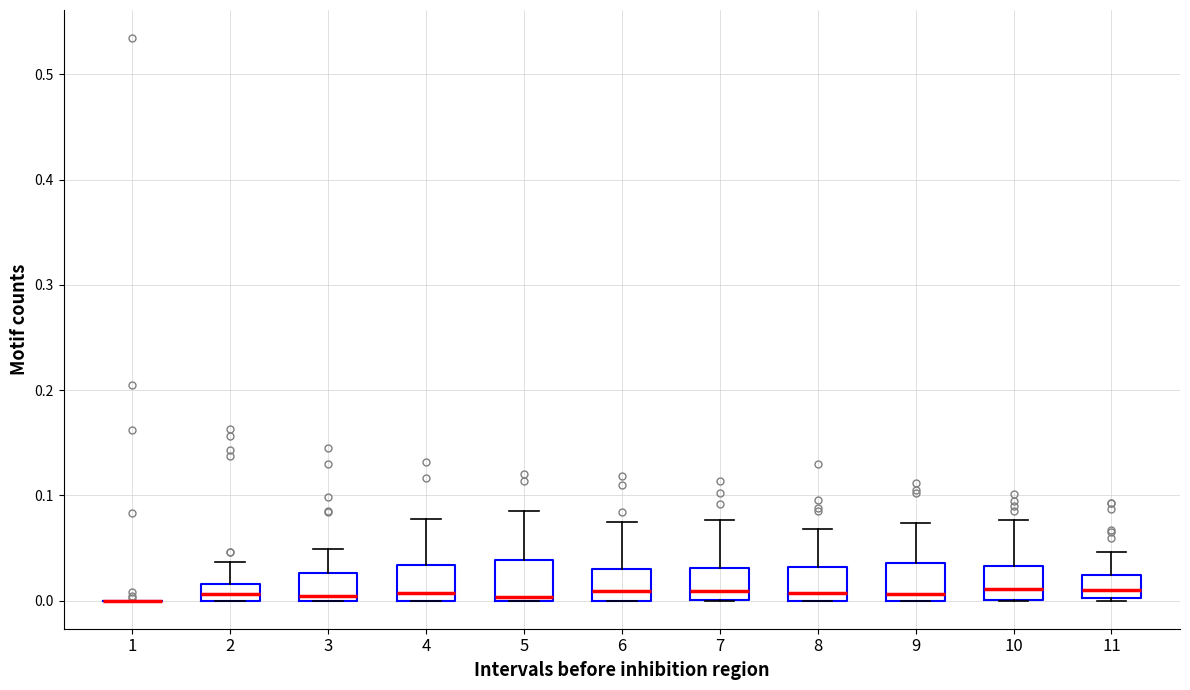

Reading left to right, read every box against the y-axis: the position of its median line, the range the box covers, and the ends of its whiskers. The values are not printed on the chart, so give them approximately, as read against the axis.

1: box collapsed to a line at 0.00, whiskers 0.00 to 0.00
2: median 0.01, box 0.00 to 0.02, whiskers 0.00 to 0.04
3: median 0.00 (just above the box's lower edge), box 0.00 to 0.03, whiskers 0.00 to 0.05
4: median 0.01, box 0.00 to 0.03, whiskers 0.00 to 0.08
5: median 0.00 (just above the box's lower edge), box 0.00 to 0.04, whiskers 0.00 to 0.09
6: median 0.01, box 0.00 to 0.03, whiskers 0.00 to 0.07
7: median 0.01, box 0.00 to 0.03, whiskers 0.00 to 0.08
8: median 0.01, box 0.00 to 0.03, whiskers 0.00 to 0.07
9: median 0.01, box 0.00 to 0.04, whiskers 0.00 to 0.07
10: median 0.01, box 0.00 to 0.03, whiskers 0.00 to 0.08
11: median 0.01, box 0.00 to 0.02, whiskers 0.00 to 0.05